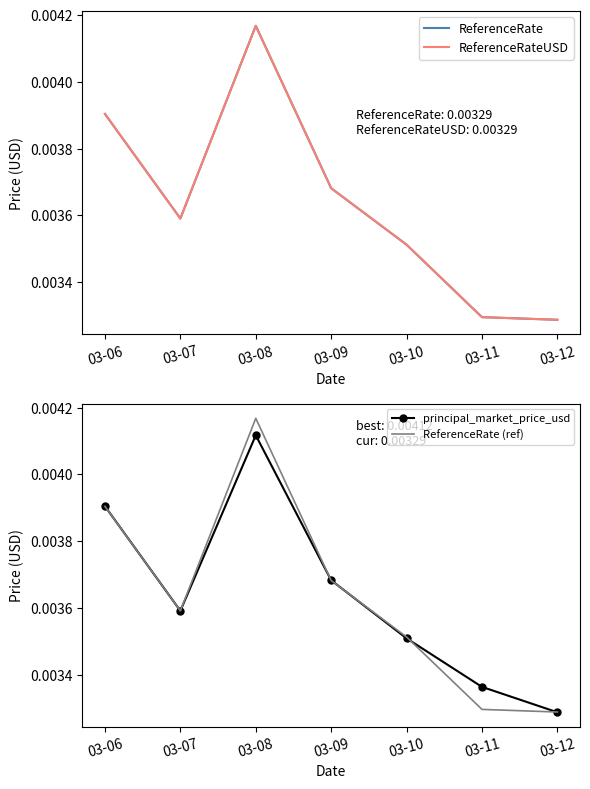

Where do principal_market_price_usd and ReferenceRate first cross each other?

03-07 and 03-08